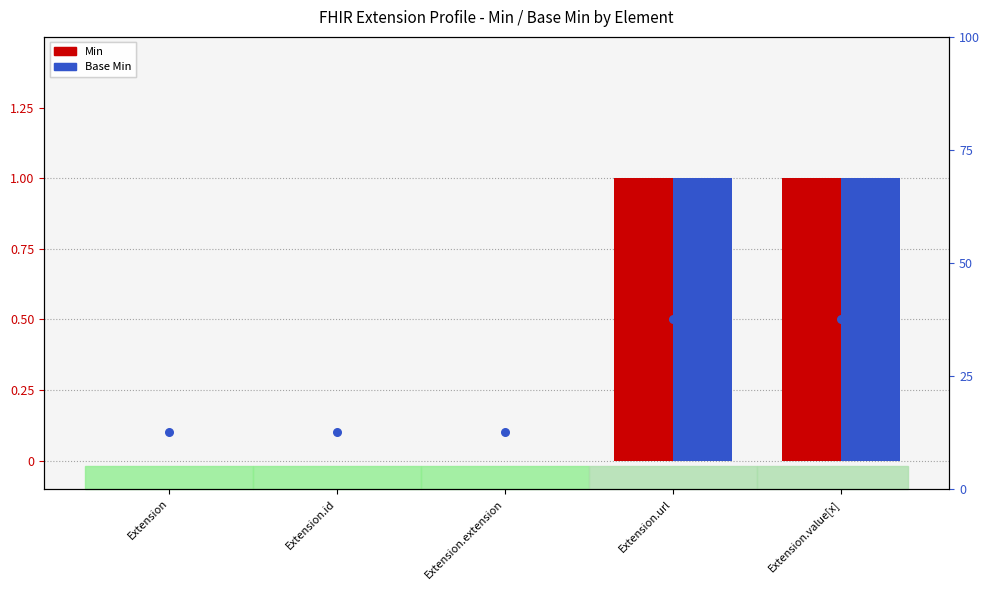

Which series contains the highest Y value?

Base Min (percentile)